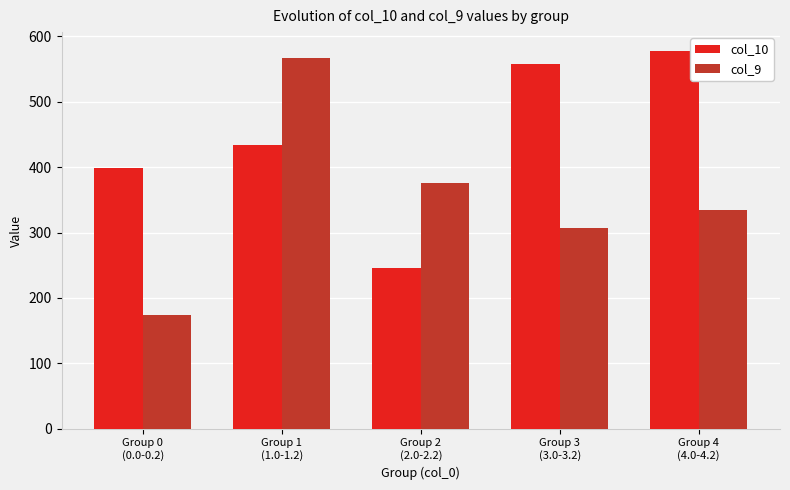

Which series has the widest spread of values?

col_9